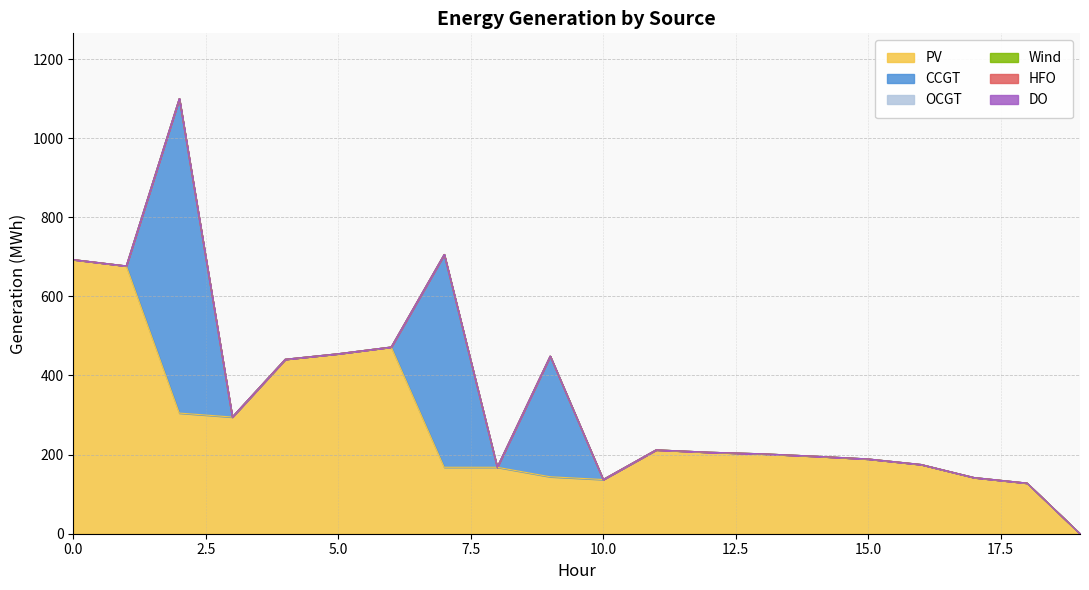

Reading left to right, extract all data points from this chart.

PV: 693	677	305	295	441	455	472	168	168	144	137	212	206	202	196	189	175	142	128	0
CCGT: 0	0	795	0	0	0	0	538	0	305	0	0	0	0	0	0	0	0	0	0
OCGT: 0	0	0	0	0	0	0	0	0	0	0	0	0	0	0	0	0	0	0	0
Wind: 0	0	0	0	0	0	0	0	0	0	0	0	0	0	0	0	0	0	0	0
HFO: 0	0	0	0	0	0	0	0	0	0	0	0	0	0	0	0	0	0	0	0
DO: 0	0	0	0	0	0	0	0	0	0	0	0	0	0	0	0	0	0	0	0